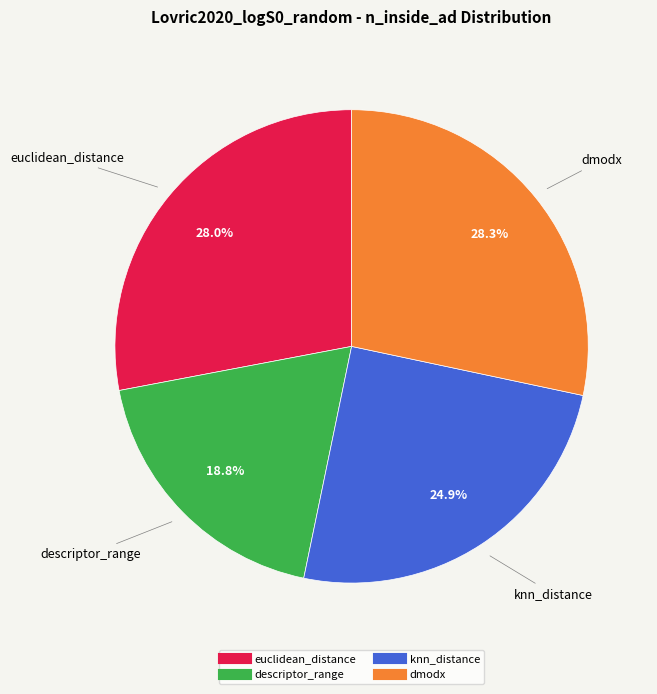

What portion of the pie excludes descriptor_range?

81.2%